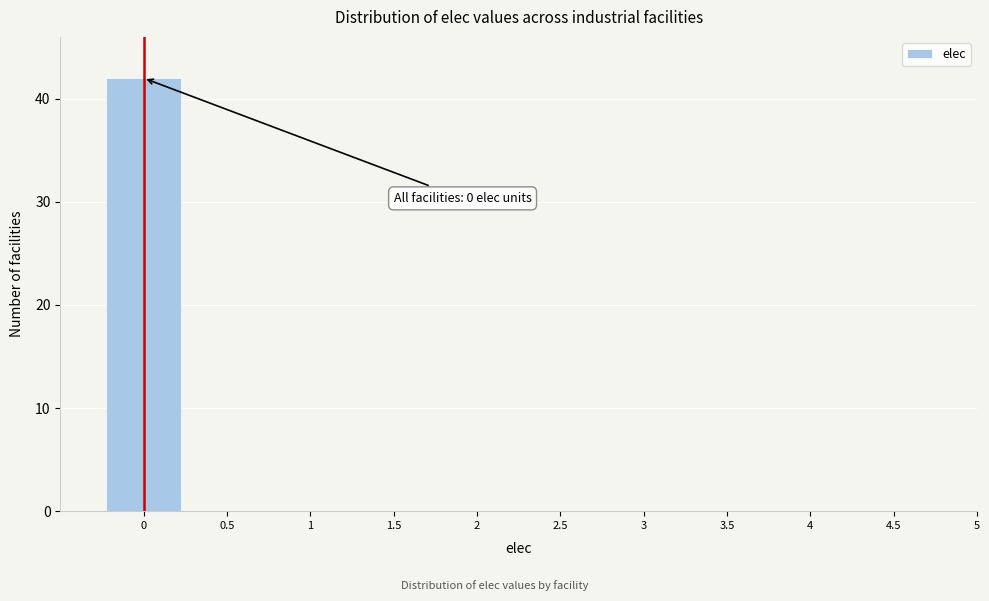

Which range on the x-axis has the tallest bar?

-0.25 to 0.25